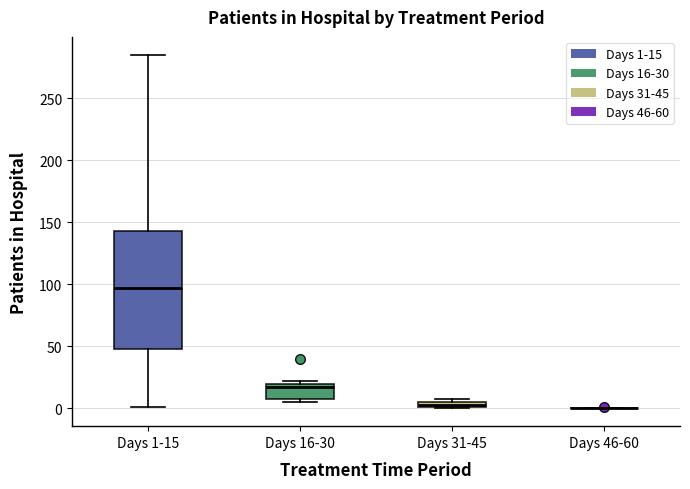

Which box is the tallest, from its lower edge to its upper edge?

Days 1-15